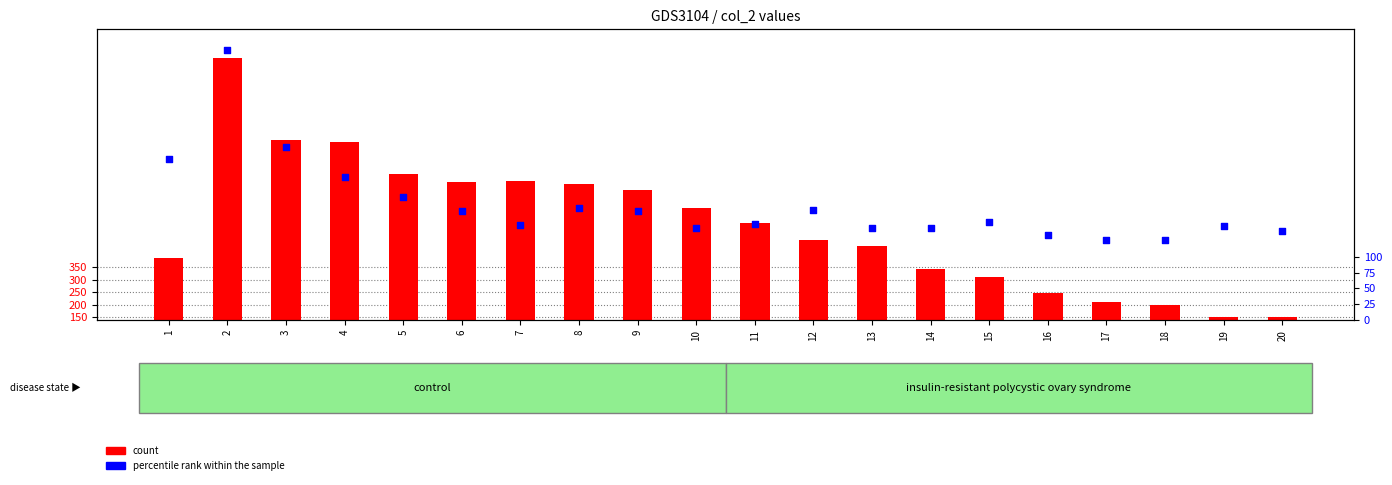

What are all the series names shown in the legend?

count, percentile rank within the sample